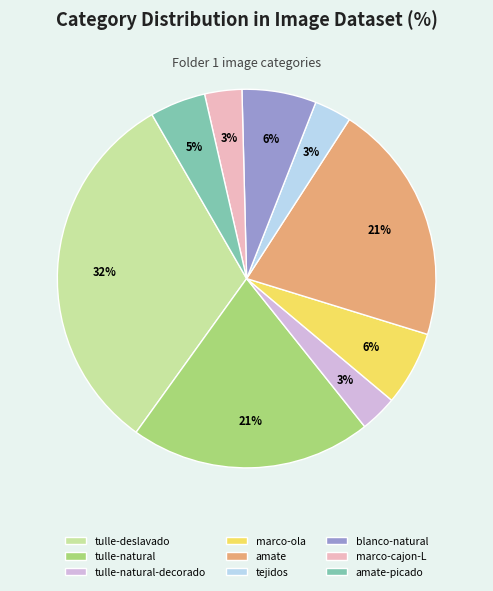

What is the largest slice in the pie chart?

tulle-deslavado